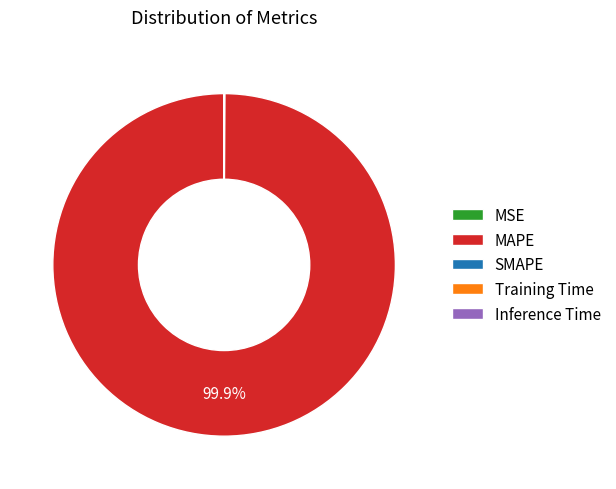

Does any single category account for the majority?

Yes